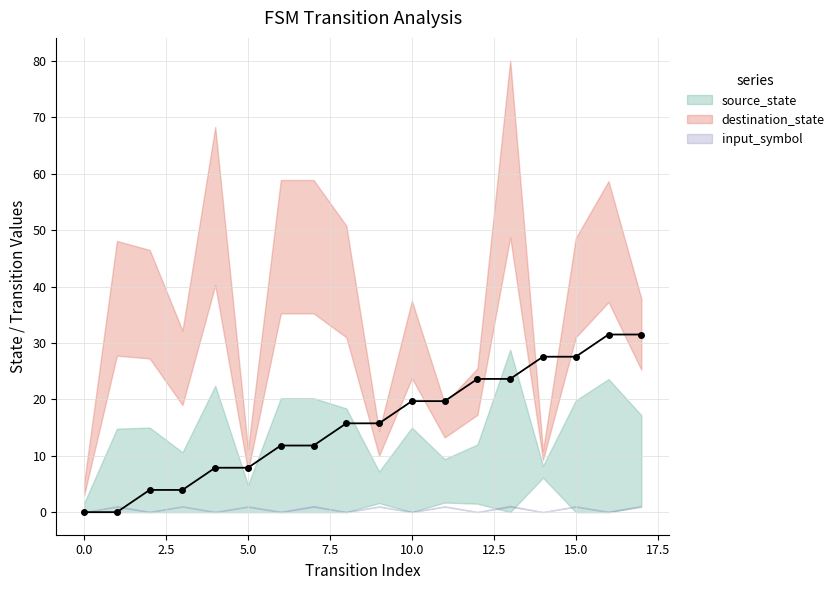

At how many categories does at least one series exceed 20?

13